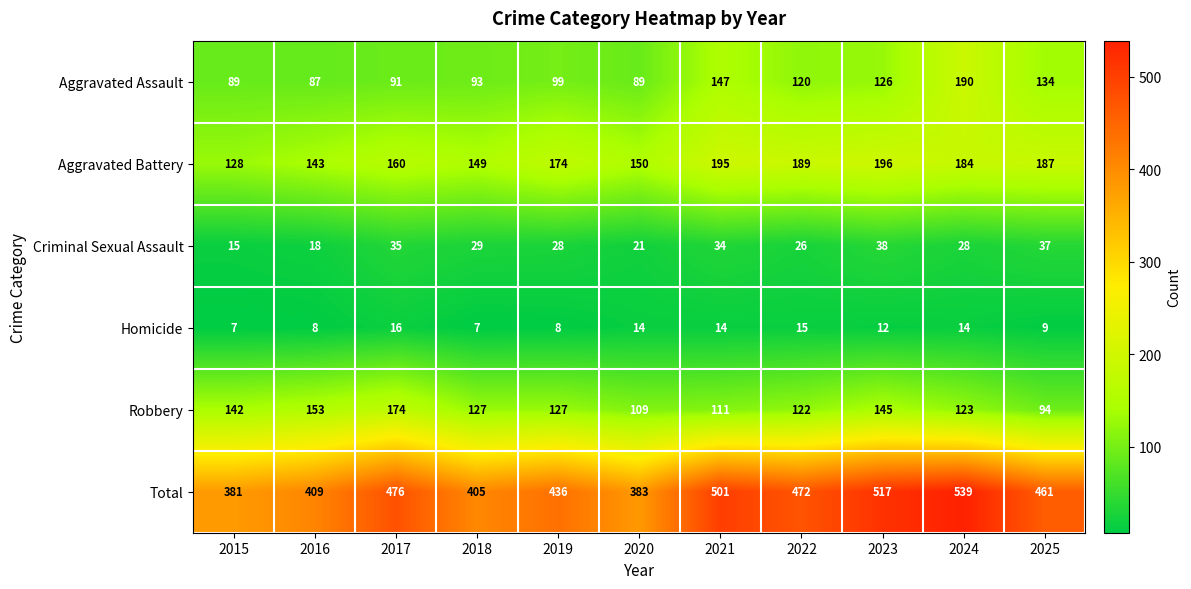

Which label corresponds to the largest value in the chart?

2024